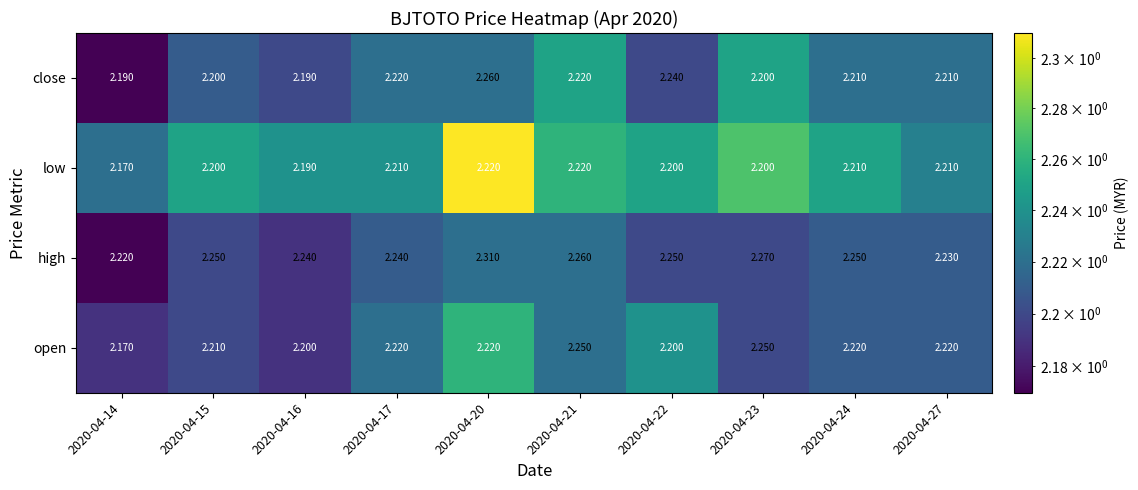

Between 2020-04-15 and 2020-04-23, which series saw the biggest shift?

open